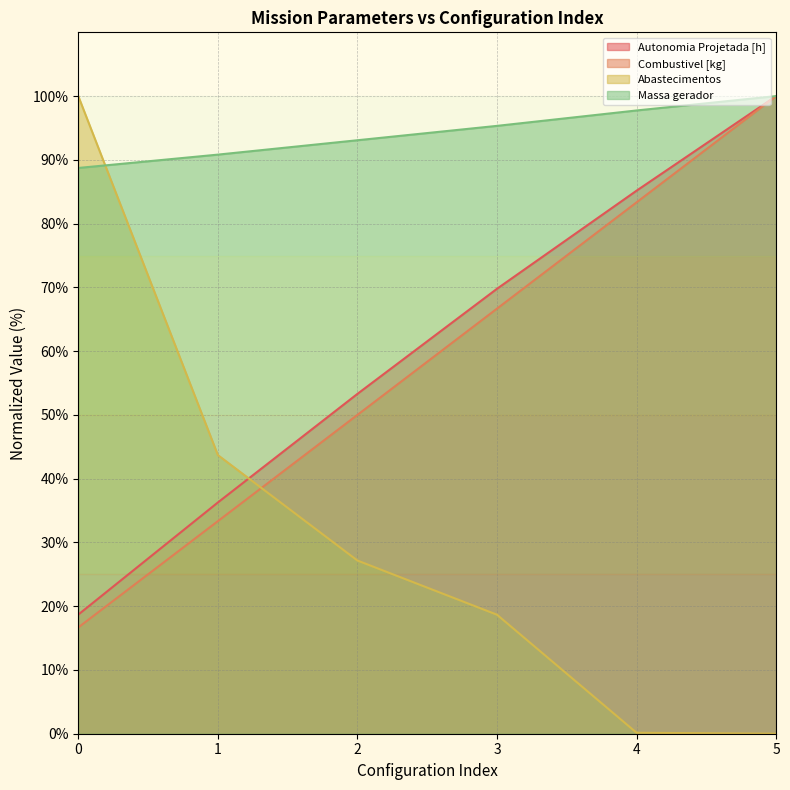

What is the spread (max minus min) of values at 2?

65.9